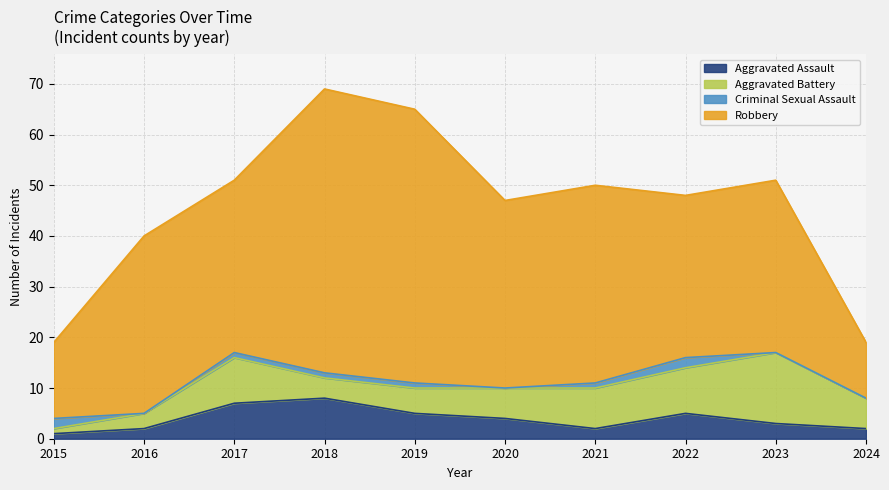

How many data points does each series have?

10